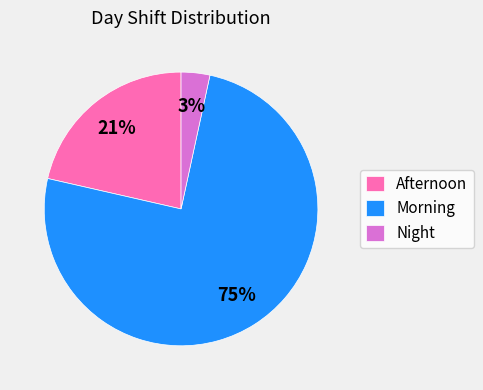

To the nearest percent, what percentage of the pie is Night?

3%